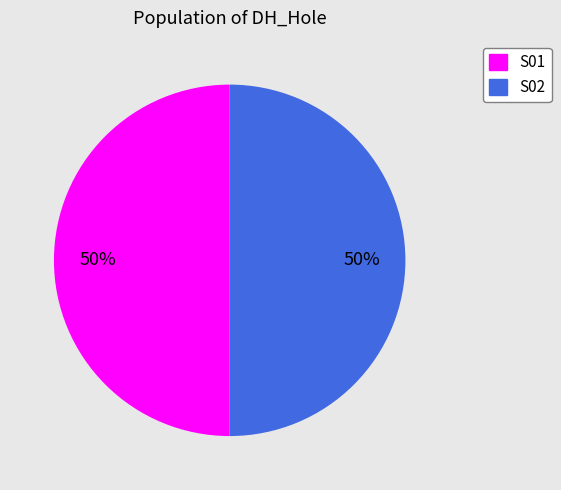

What percentage is the S01 slice, to the nearest percent?

50%